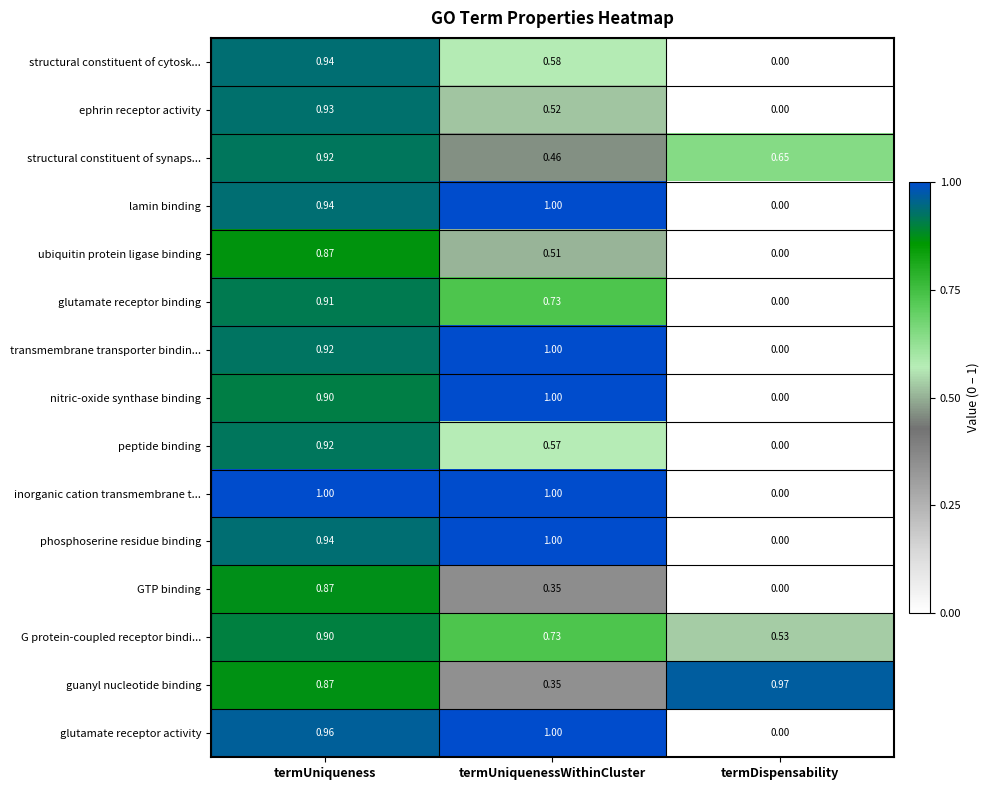

At which category does the chart reach its minimum across all series?

termDispensability